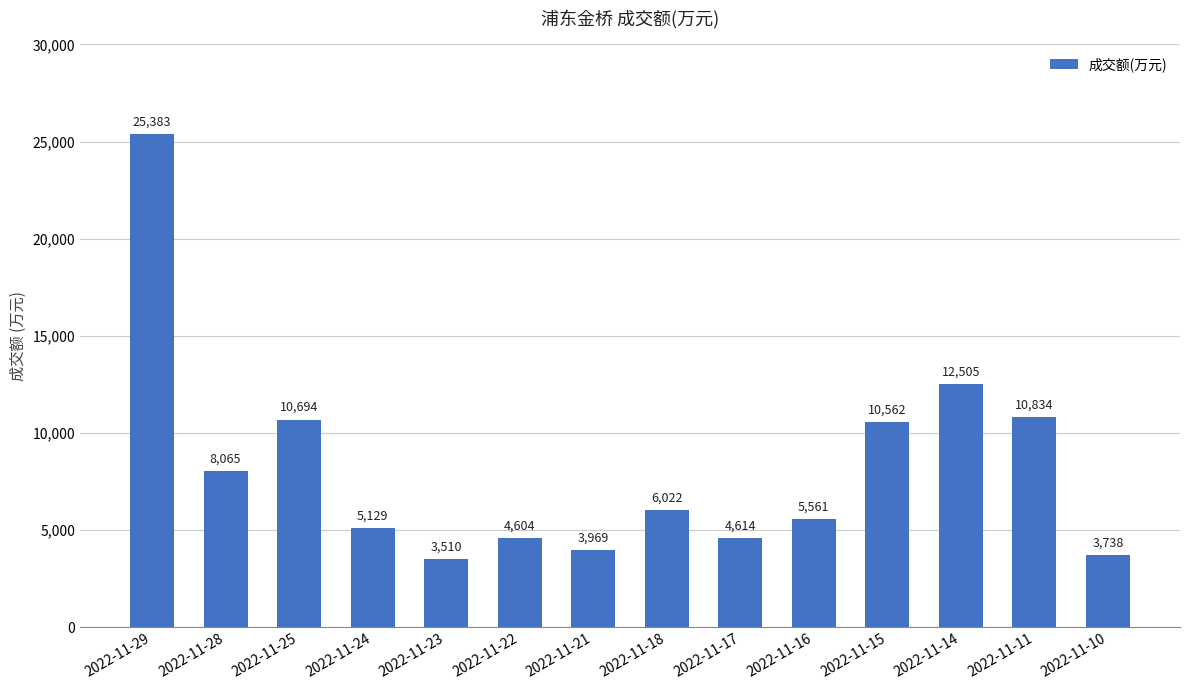

Reading right to left, list all the values displayed in this chart.

3738	10834	12505	10562	5561	4614	6022	3969	4604	3510	5129	10694	8065	25383